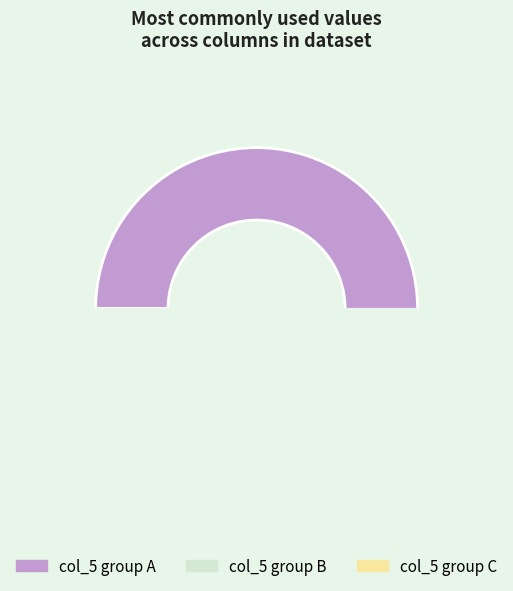

Is the sum of 1643 and 492 greater than half?

No